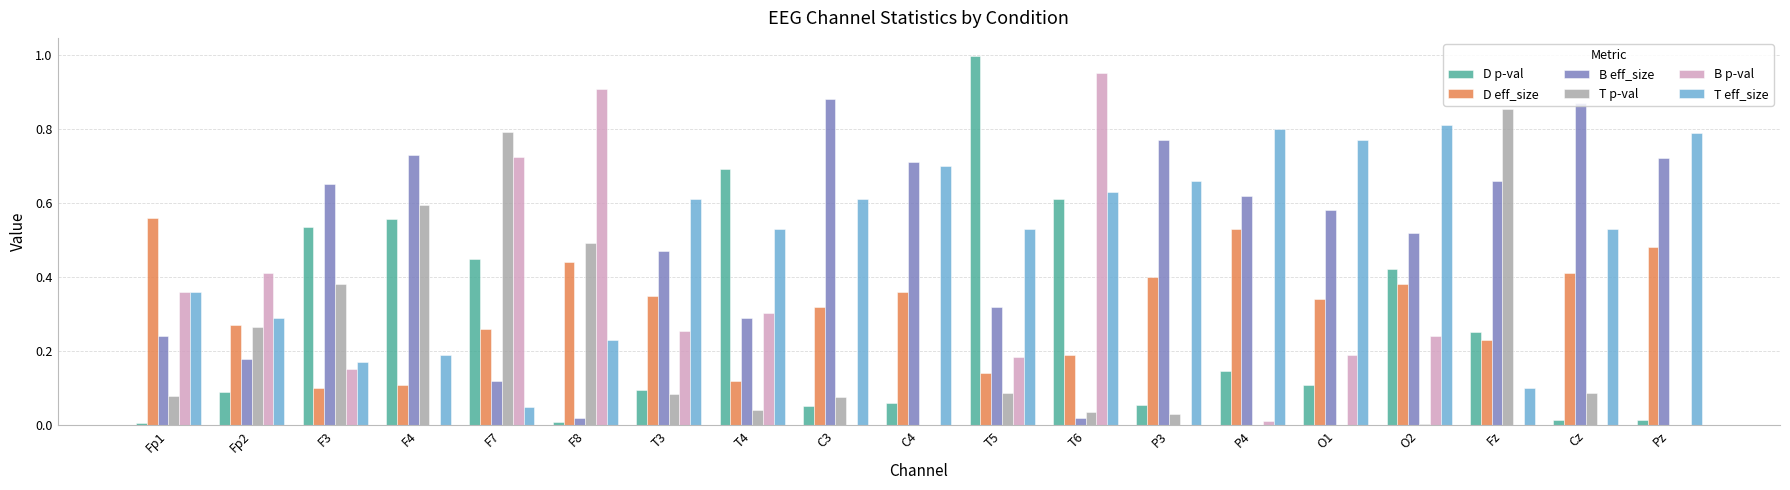

What are all the series names shown in the legend?

D p-val, D eff_size, B eff_size, T p-val, B p-val, T eff_size